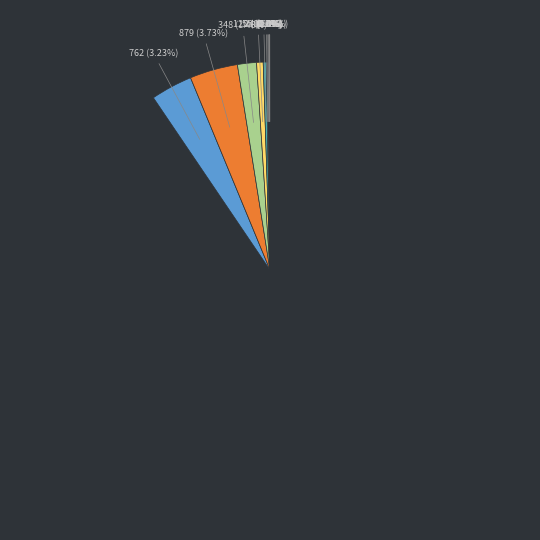

Is there a majority slice in this chart?

Yes